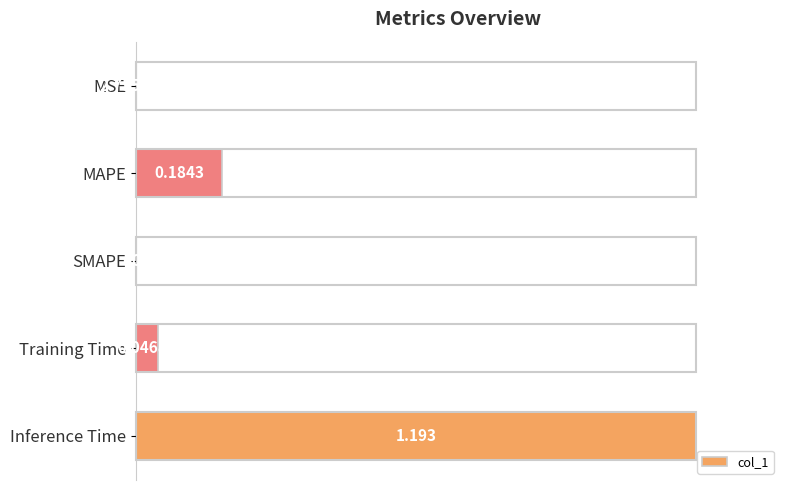

Which category has the highest value across all series?

Inference Time